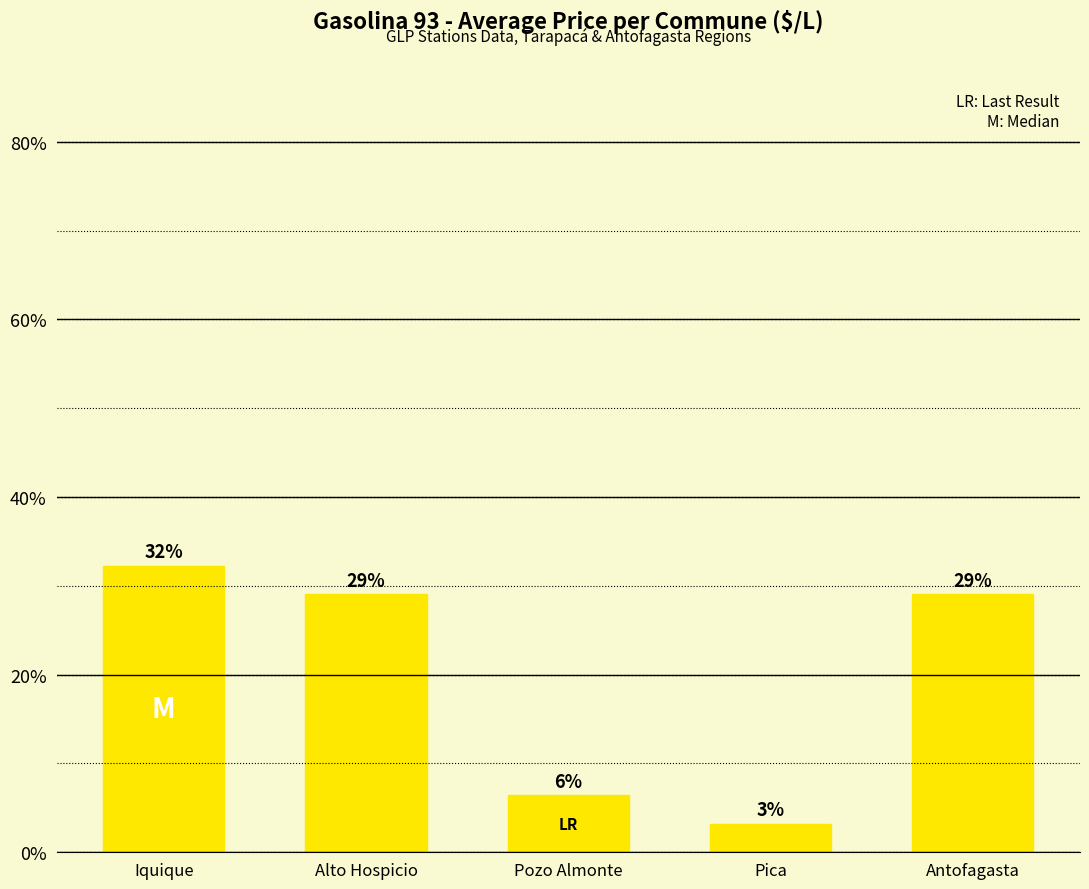

What is the sum of all values?

100.0